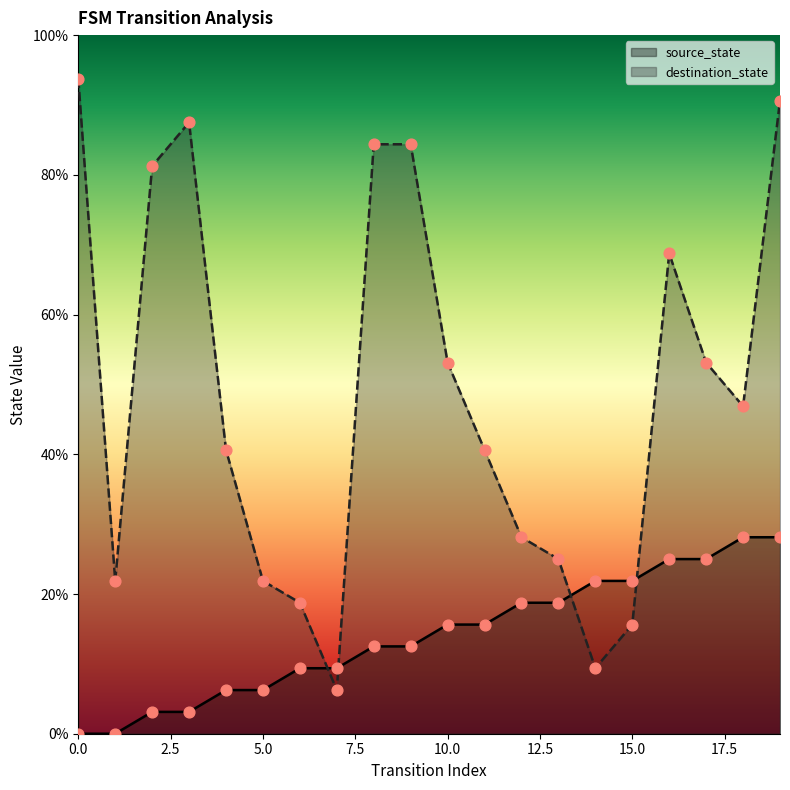

At which category is the sum across all series the highest?

19